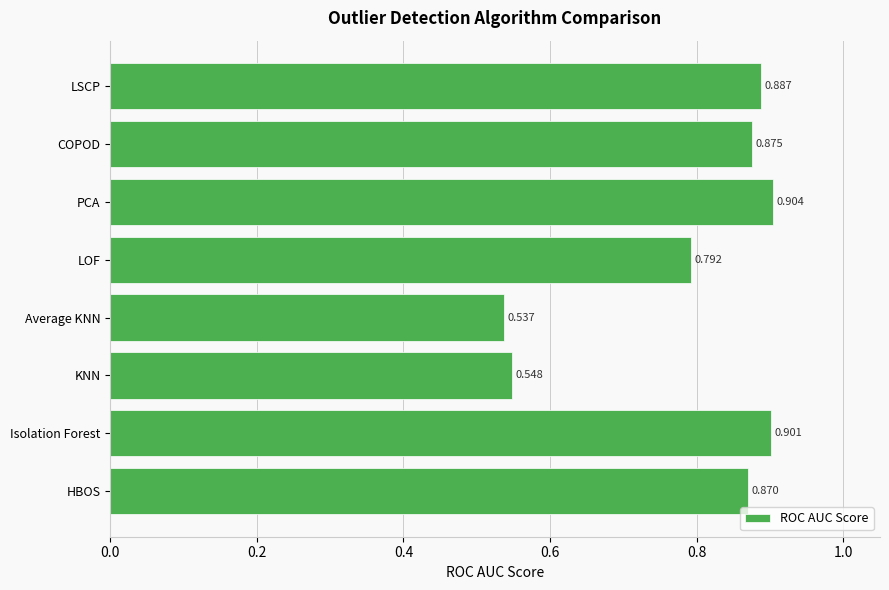

Which has a higher value, Isolation Forest or PCA?

PCA